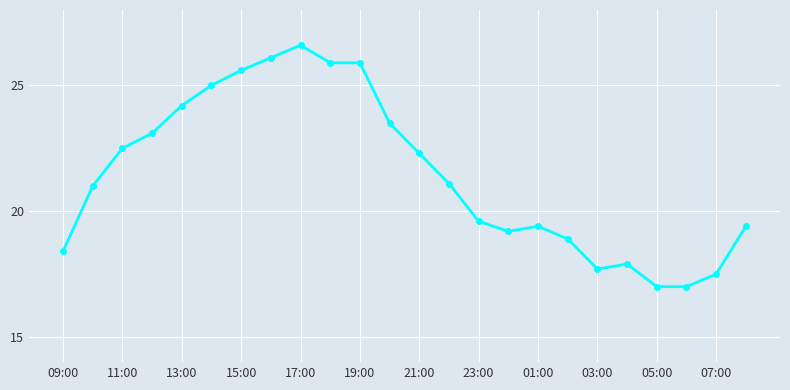

What is the maximum value shown in the chart?

26.6